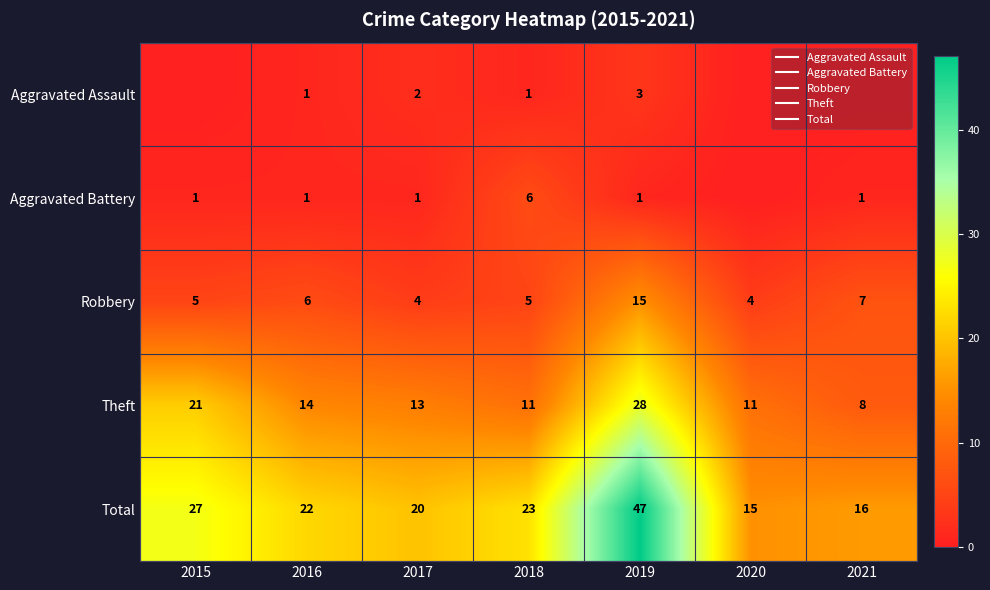

What is the total value across all series at 2018?

46